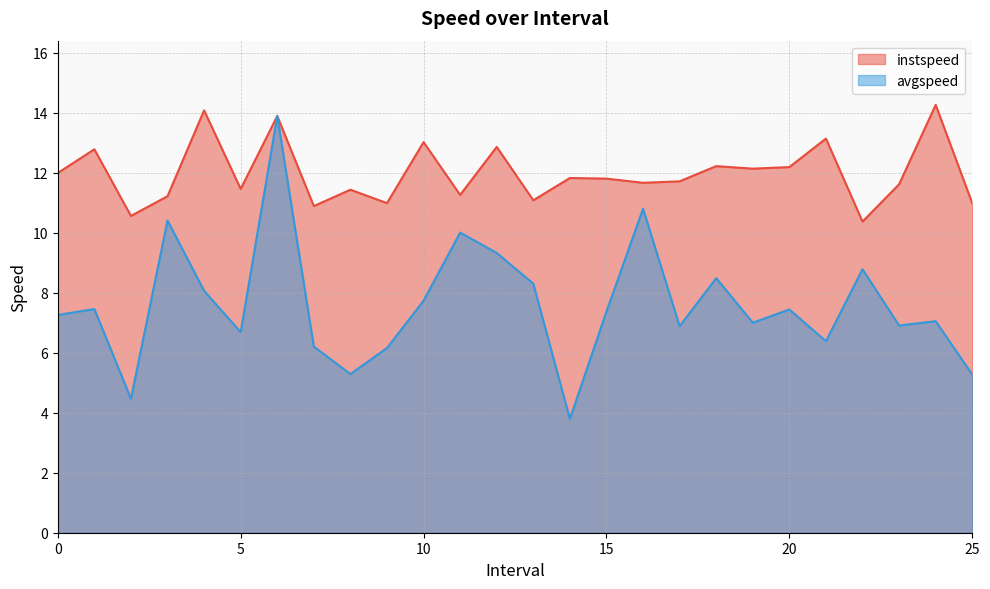

True or false: avgspeed and instspeed intersect in this chart.

False